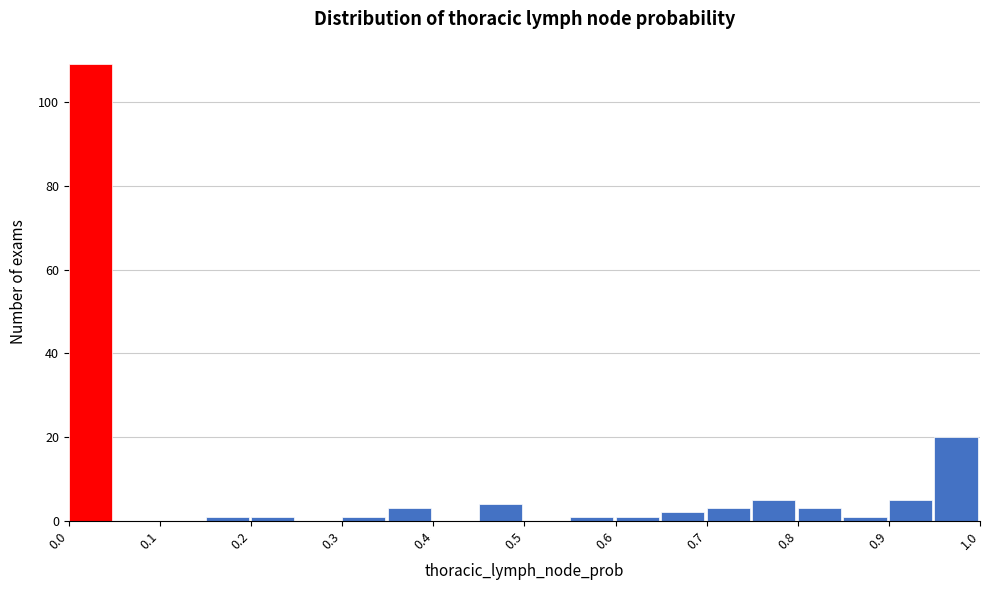

What is the height of the bar covering 0.70 to 0.75 on the x-axis? The values are not printed on the chart, so give them approximately, as read against the axis.

4